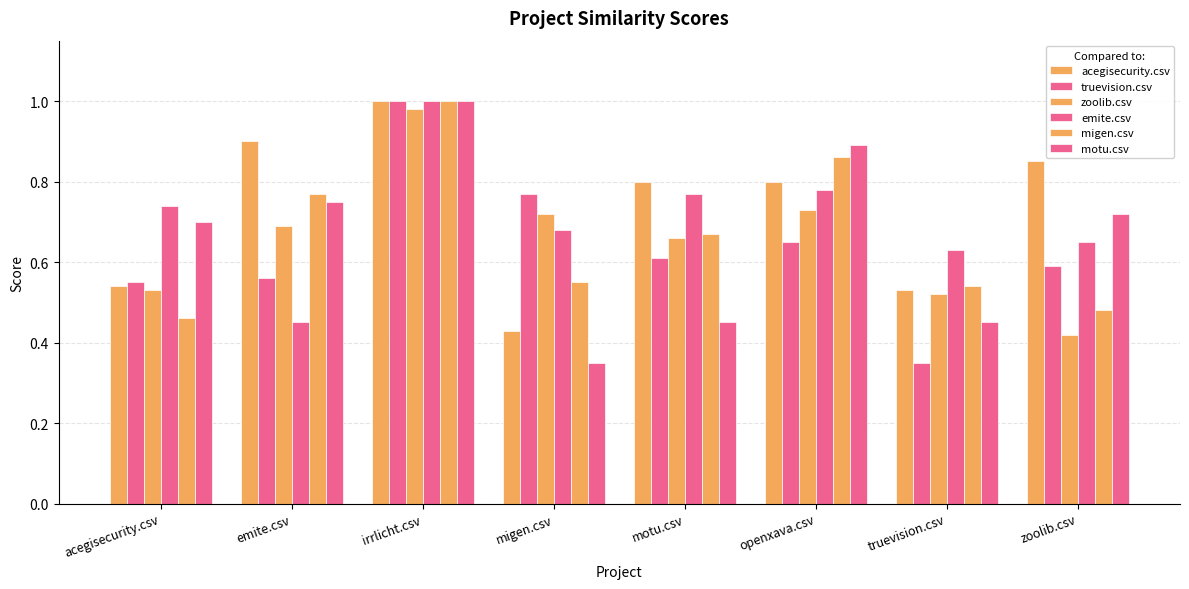

How many distinct data groups are displayed?

6